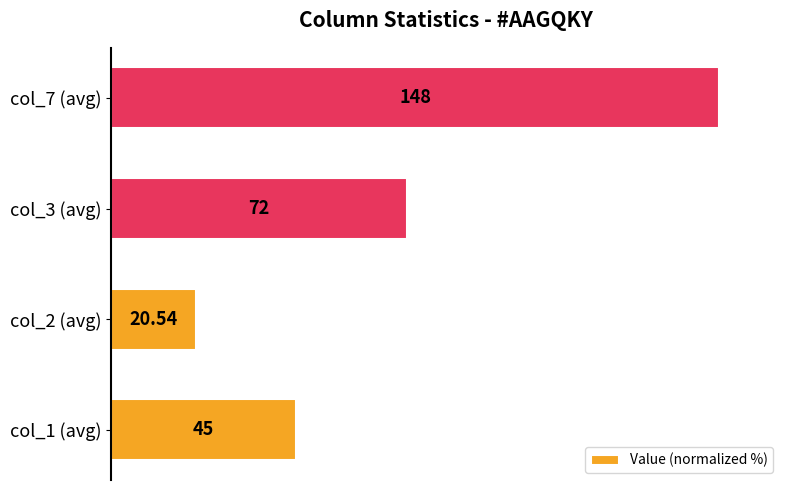

How many bars are there in total?

4